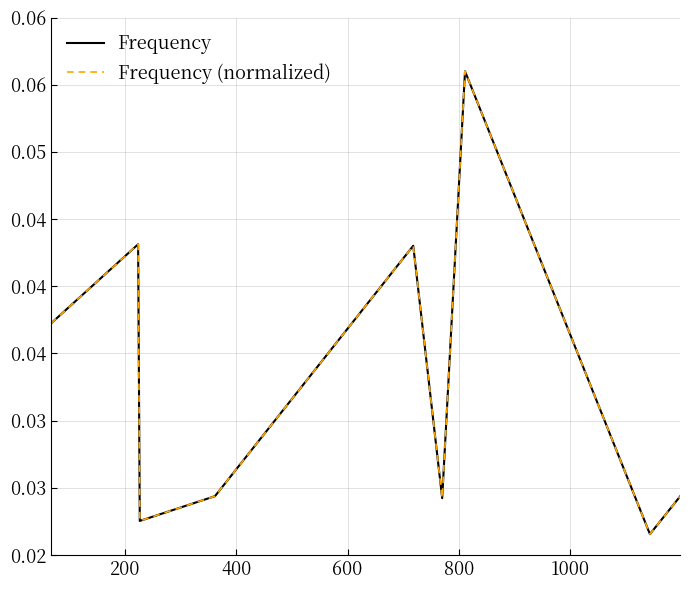

Does the chart have visible grid lines?

Yes